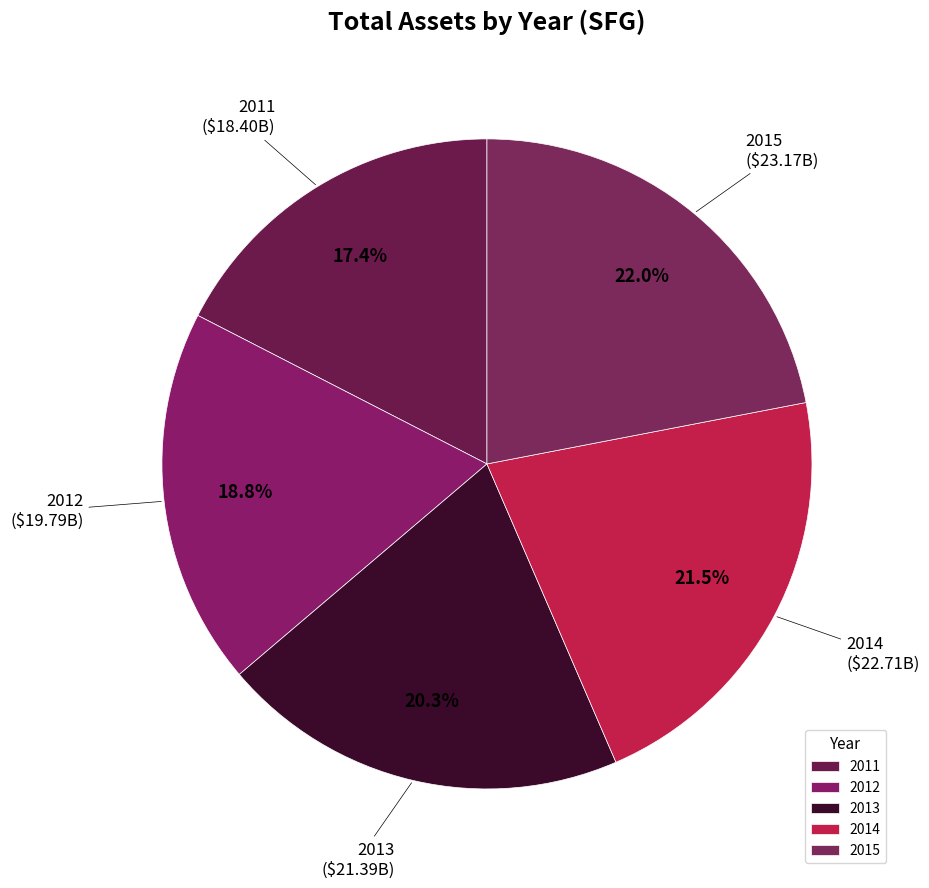

What is the smallest slice in the pie chart?

2011